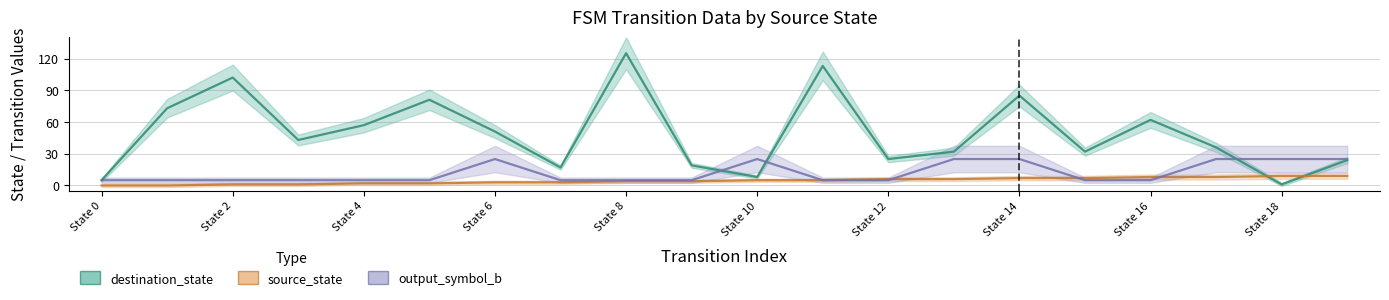

What is the average value of the destination_state series?

50